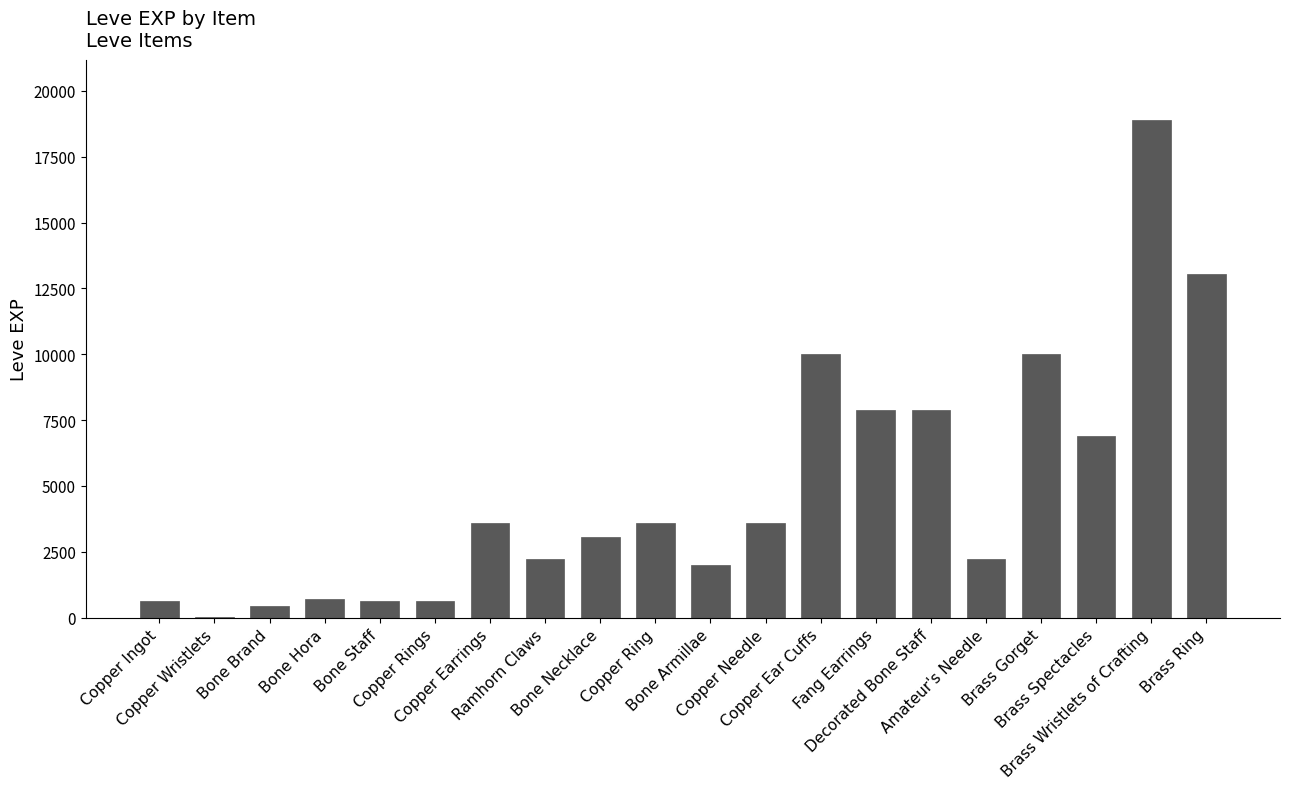

What is the greatest value displayed?

18910